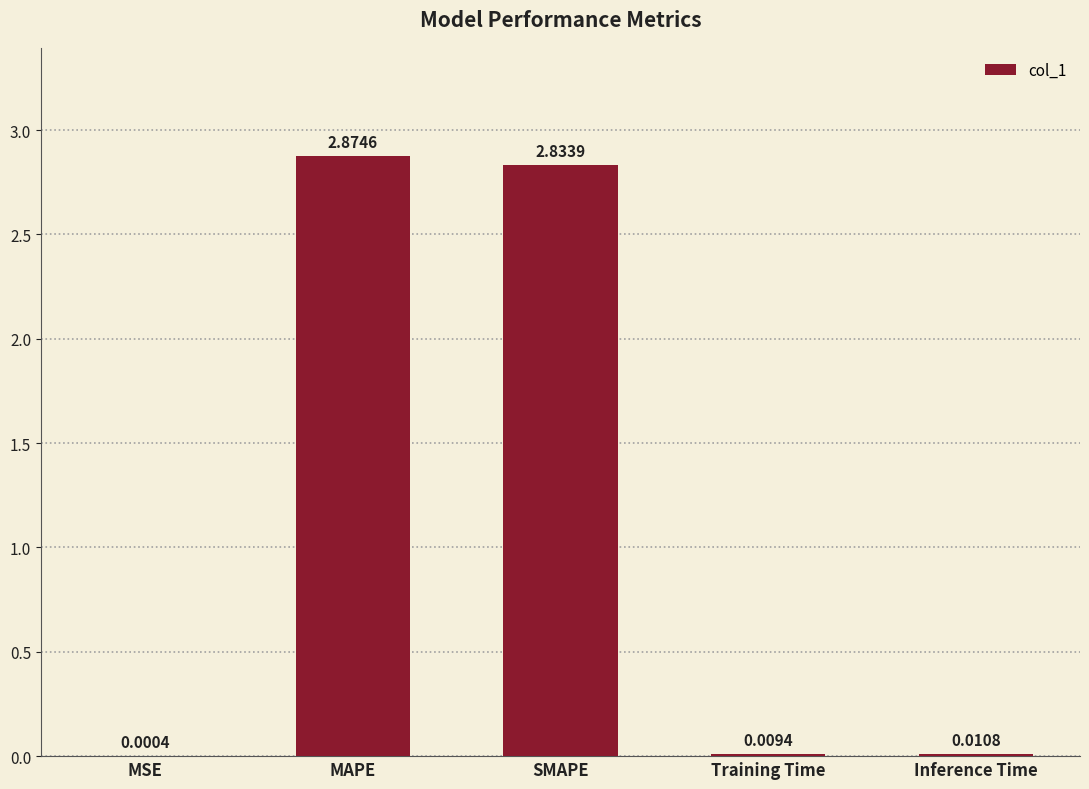

Where is the data nearest to the value 1?

Inference Time